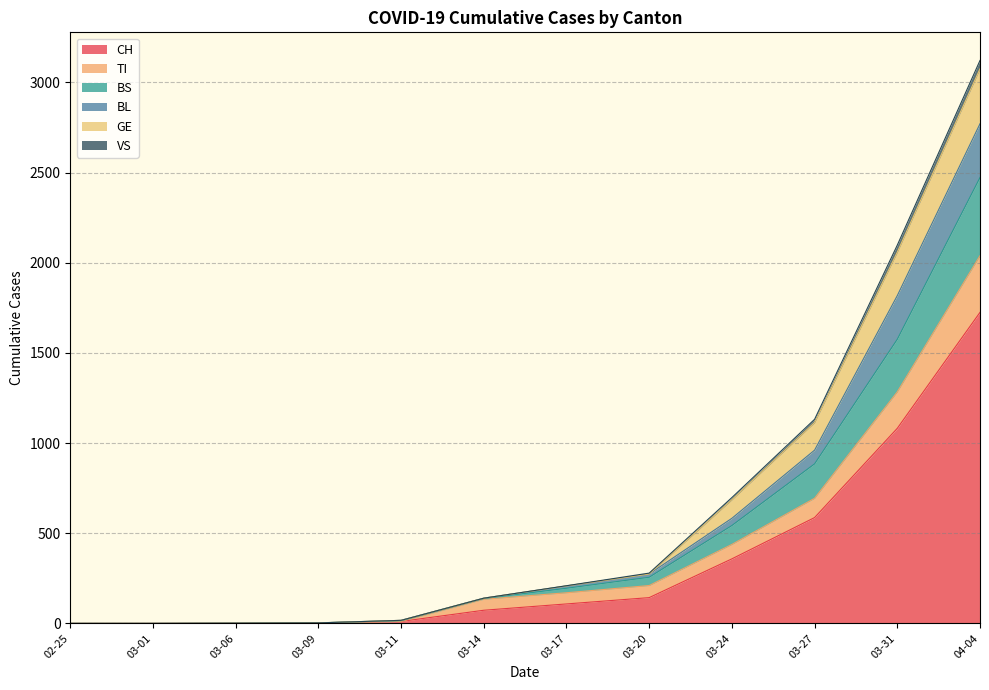

At which category is the sum across all series the highest?

04-04